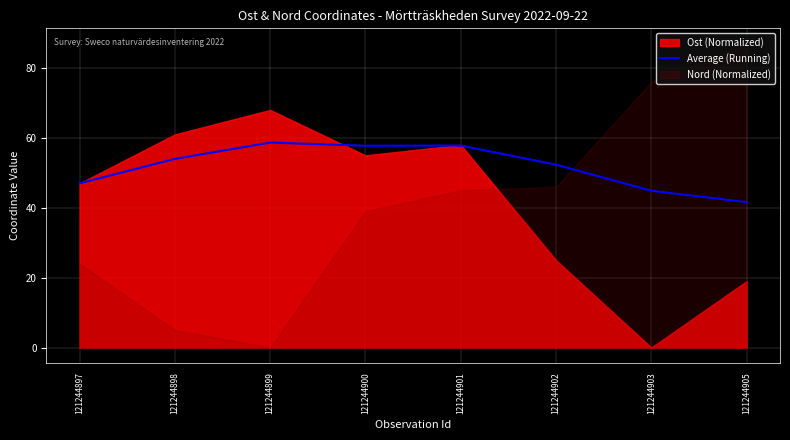

At which label does Average (Running) reach its minimum?

121244905